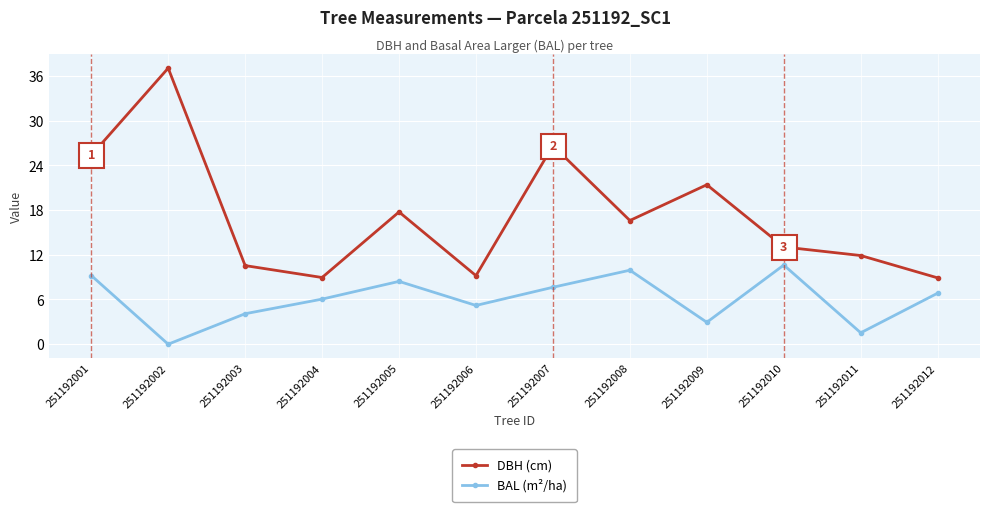

How many categories are shown in the chart?

12